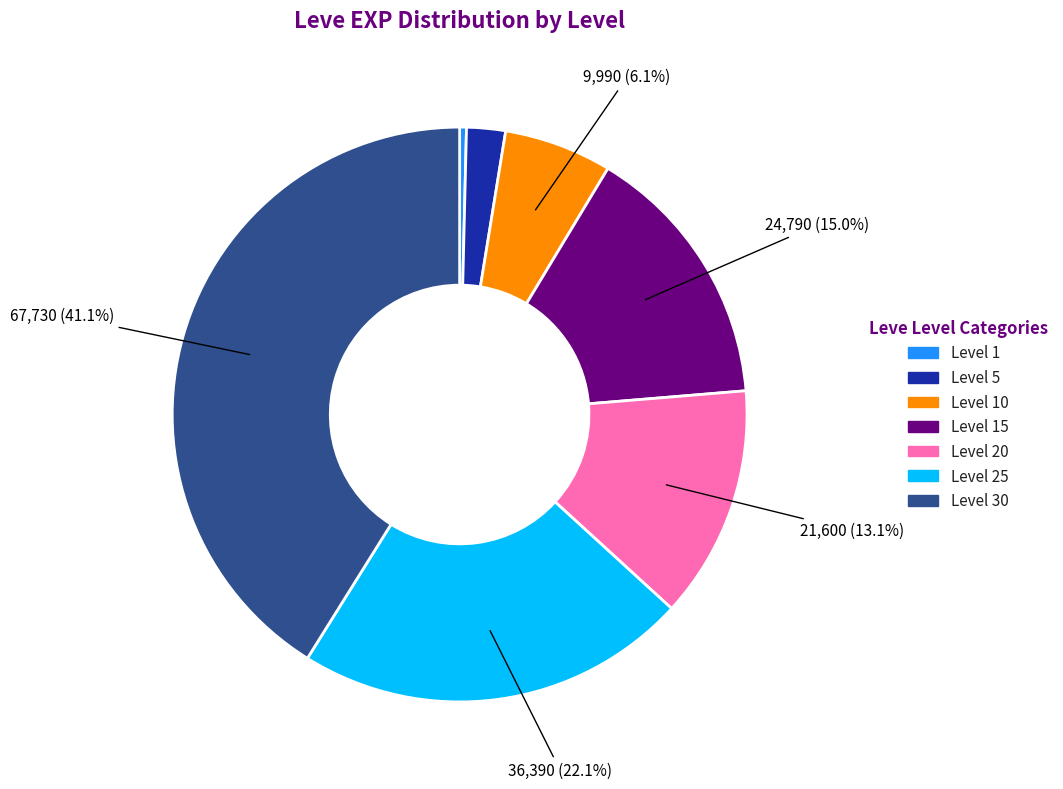

How many segments does this pie chart have?

7